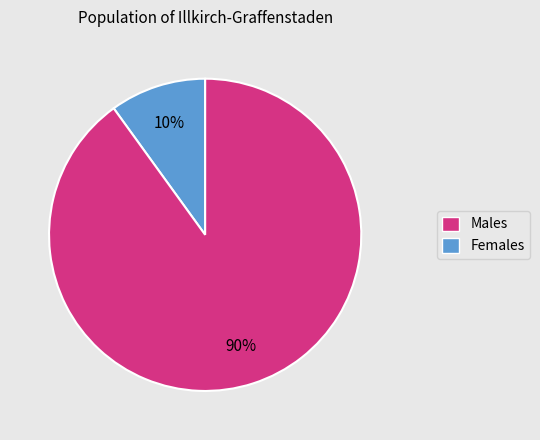

To the nearest percent, what percentage of the pie is Females?

90%